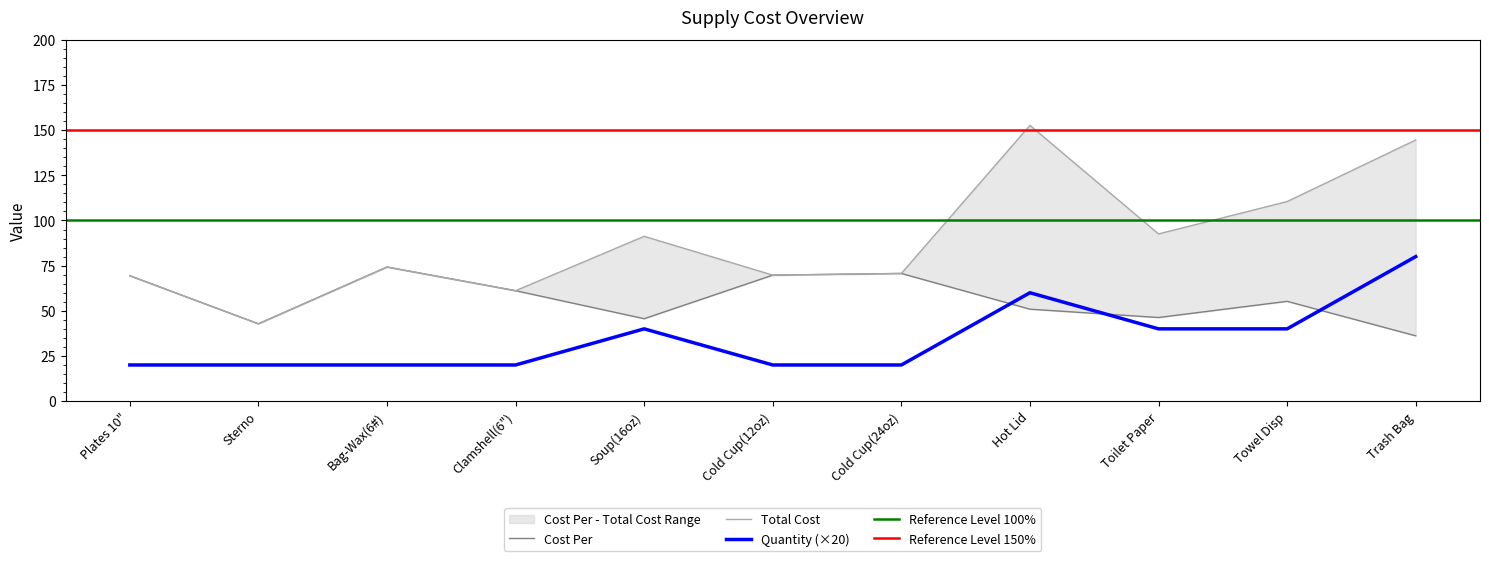

True or false: Cost Per and Total Cost intersect in this chart.

False